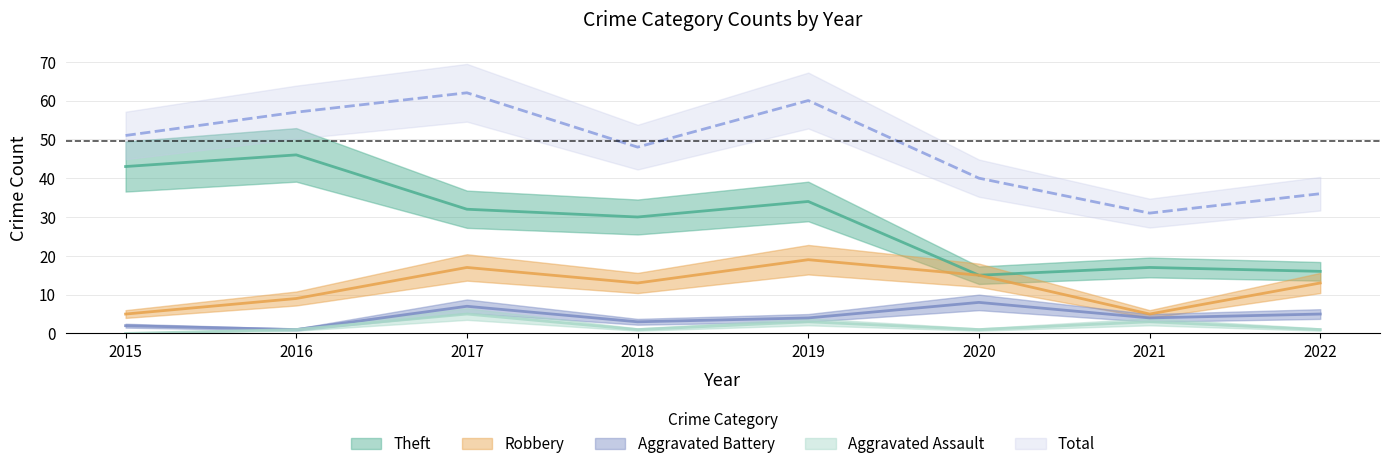

In Aggravated Battery, how many points are lower than both neighbors (excluding endpoints)?

3